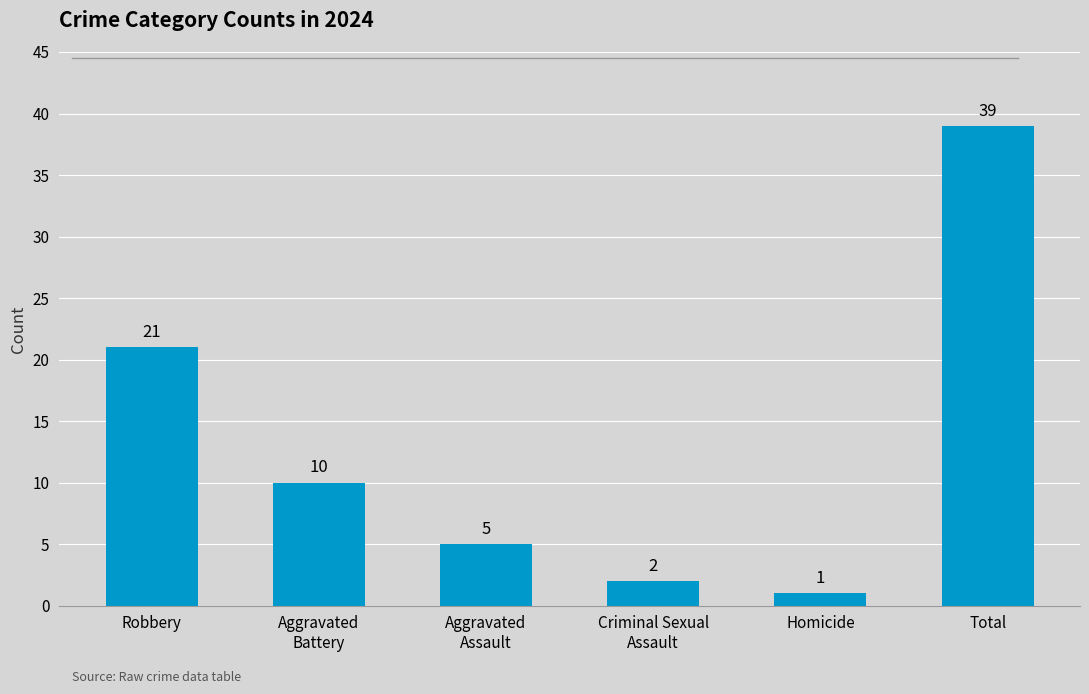

Reading left to right, what are all the values shown in this chart?

21	10	5	2	1	39